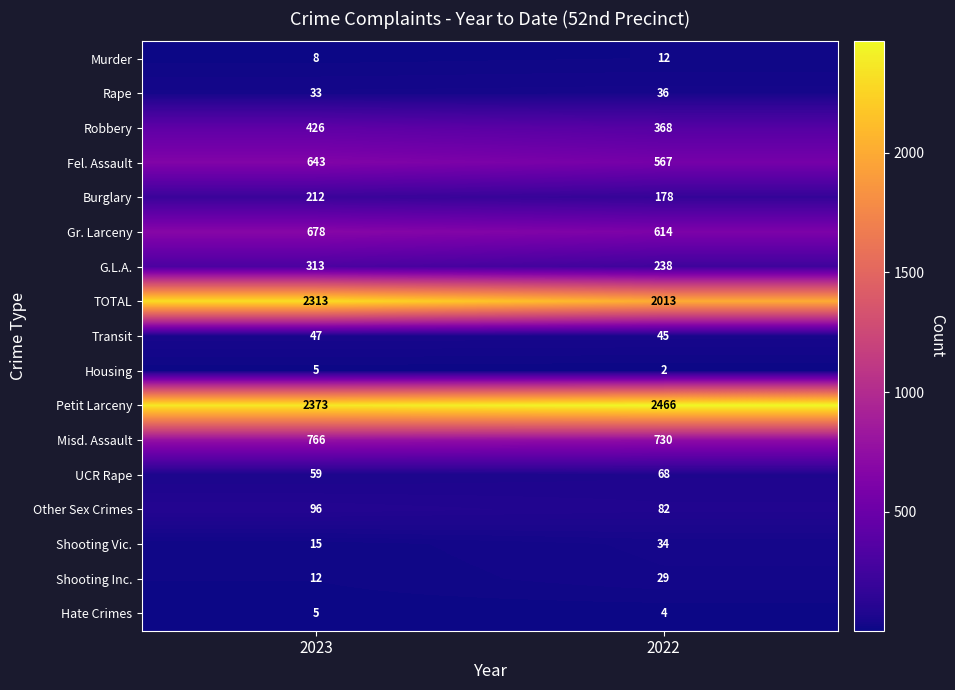

True or false: Hate Crimes has a value of 5 at 2023.

True